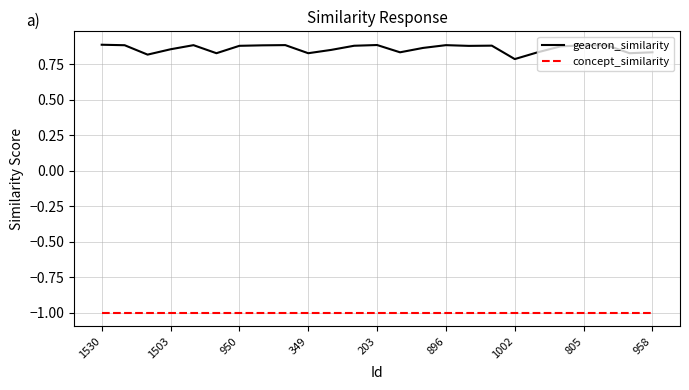

Rank the series by their average value, from lowest to highest.

concept_similarity, geacron_similarity